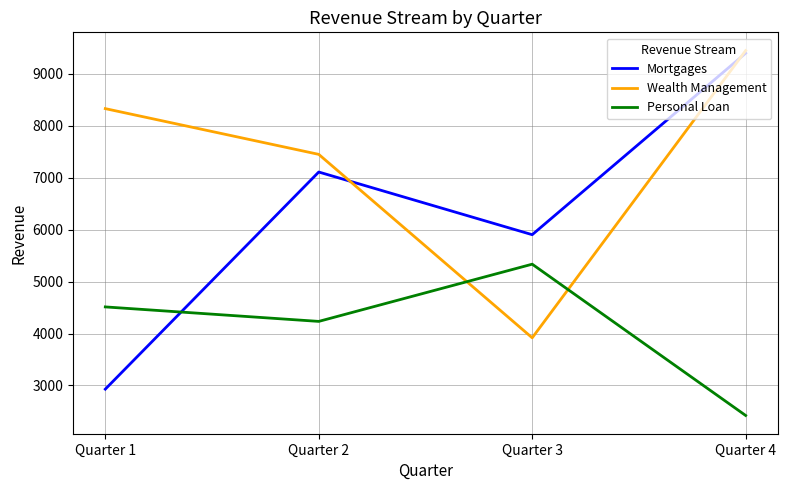

True or false: Wealth Management has a value of 7451 at Quarter 2.

True